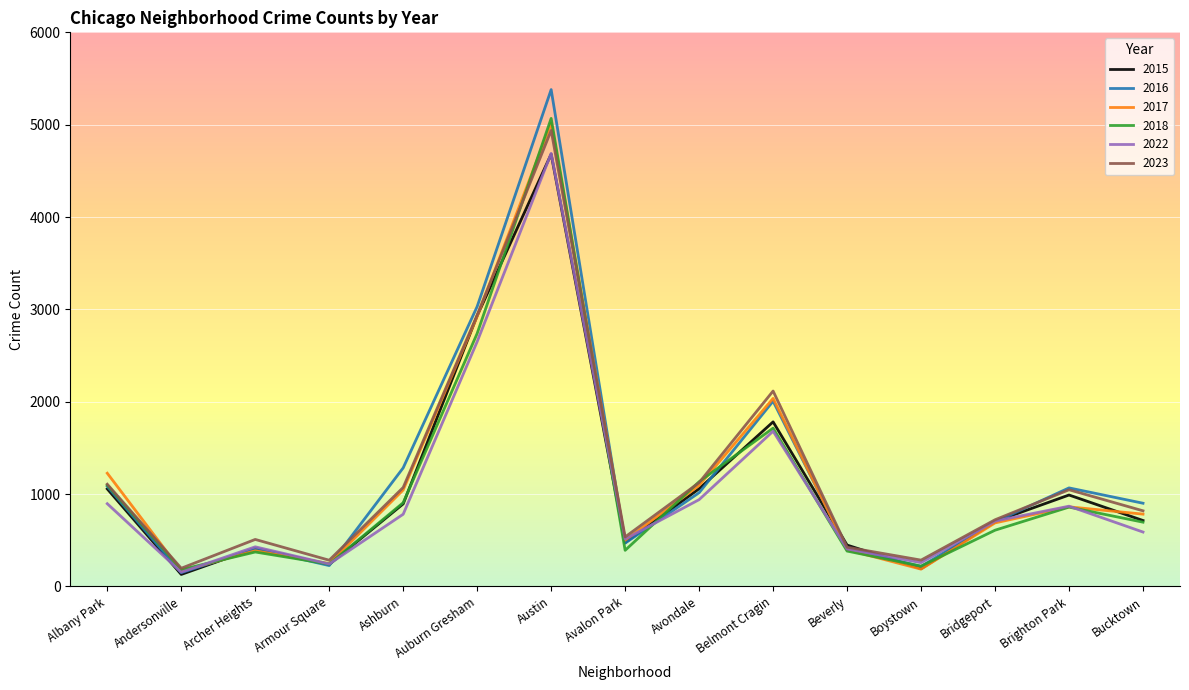

Which category has the highest value in the 2018 series?

Austin